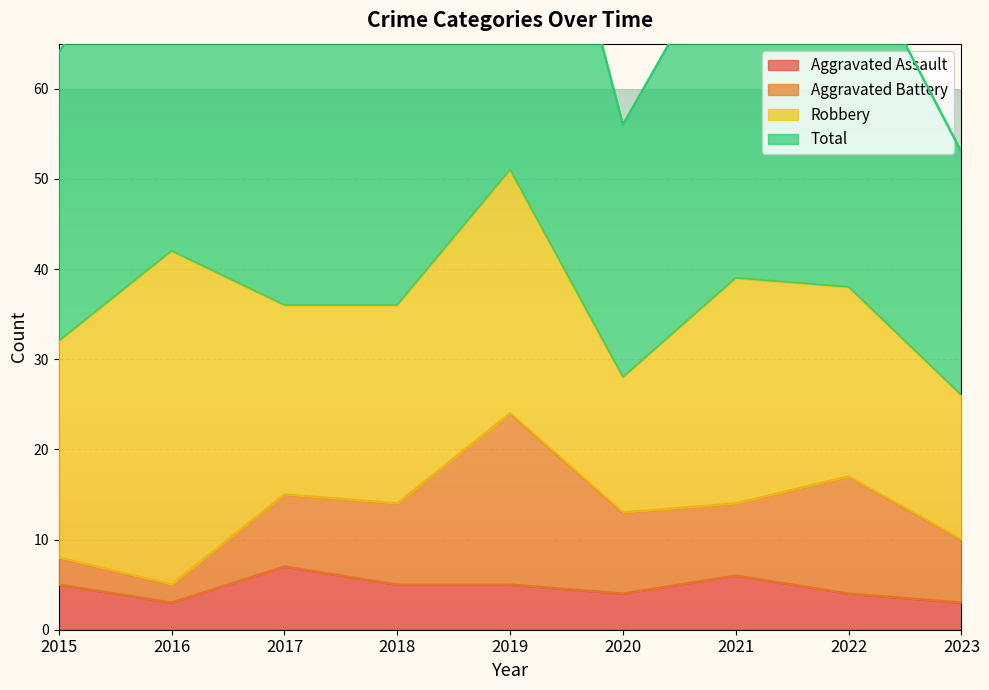

Is it true that Aggravated Assault equals 2 at 2018?

False